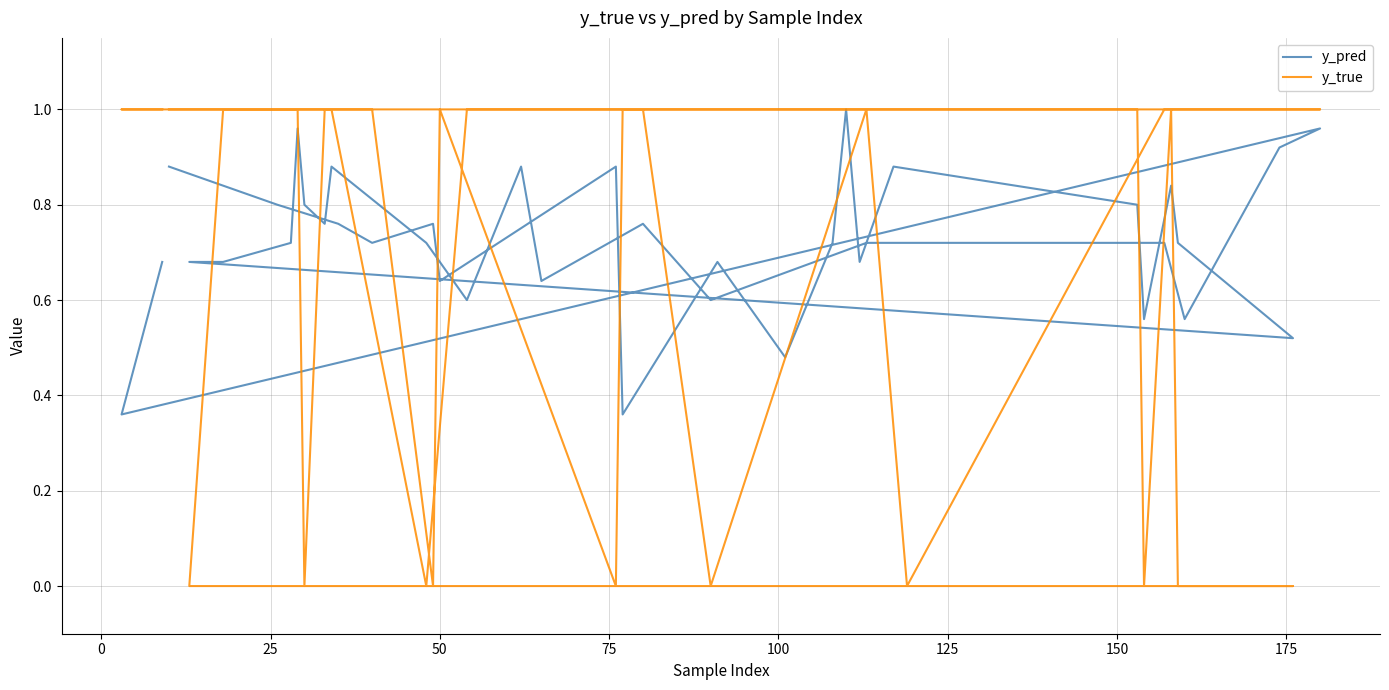

Is this an area chart (filled region under the line)?

No